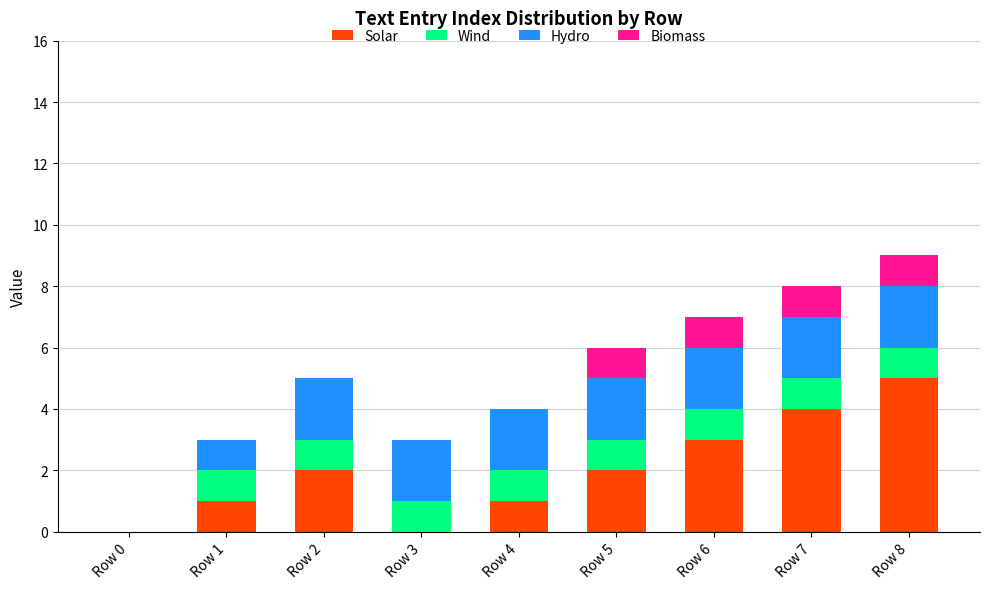

Is it true that Solar equals 1 at Row 4?

True